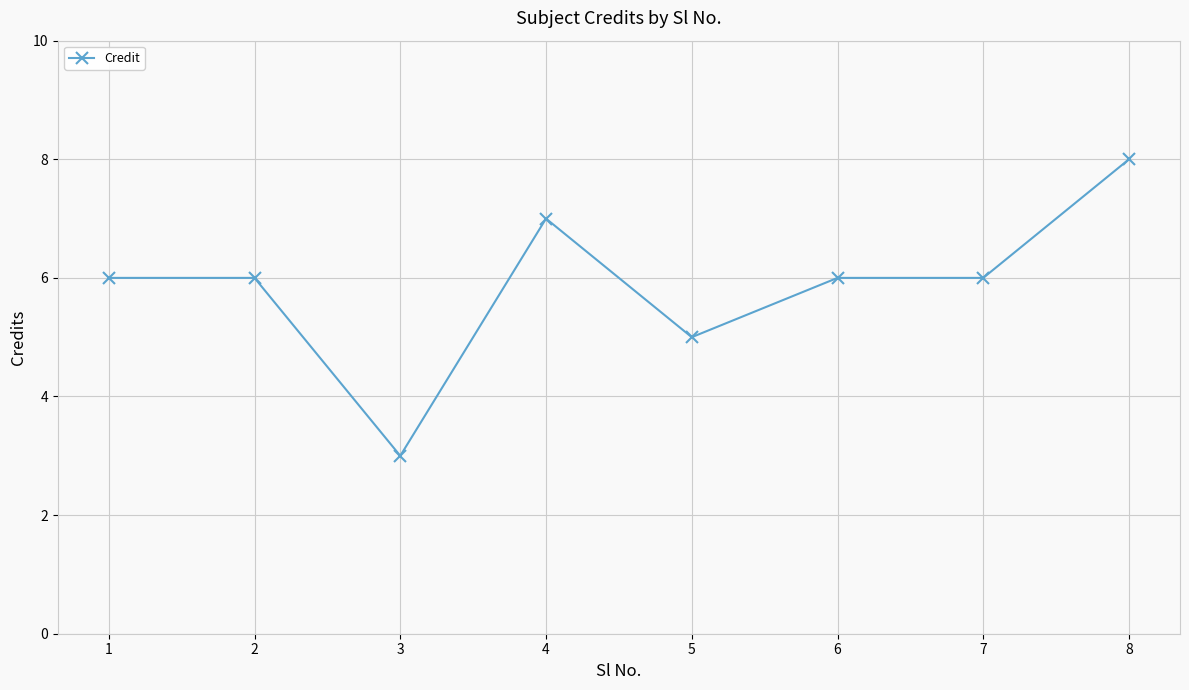

Reading left to right, transcribe all the data shown in this chart.

1=6	2=6	3=3	4=7	5=5	6=6	7=6	8=8